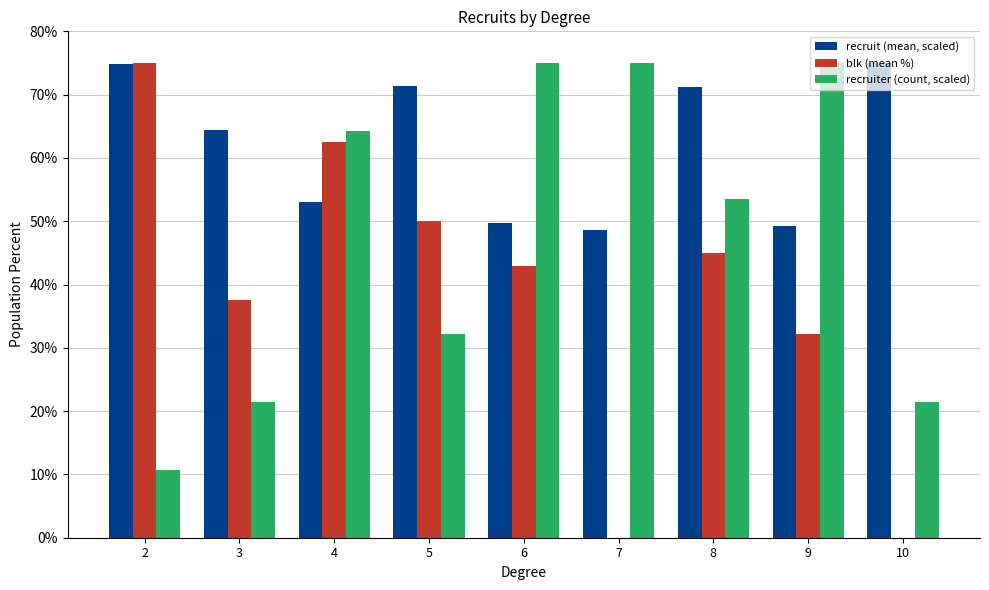

At which category is the sum across all series the highest?

4